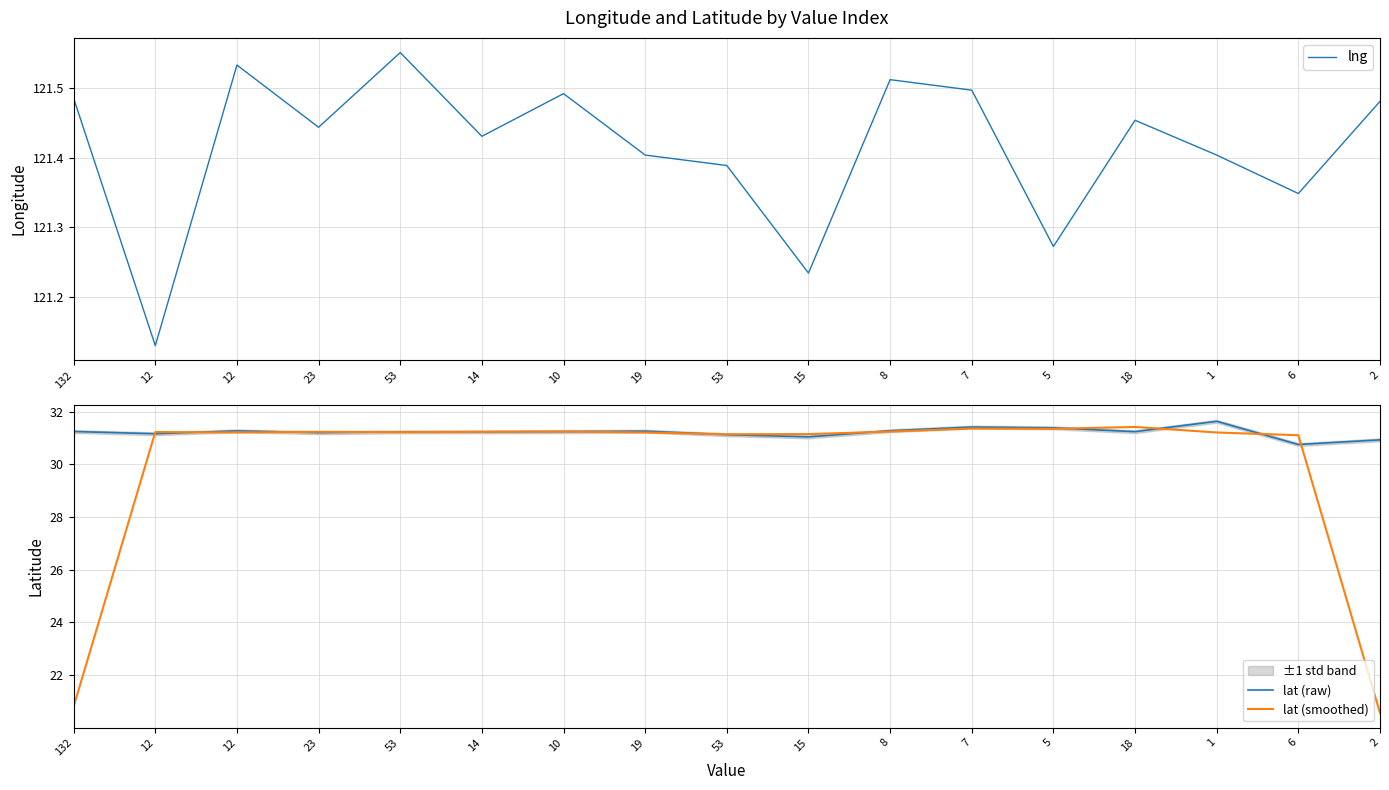

At which category does lng reach its first local peak?

12